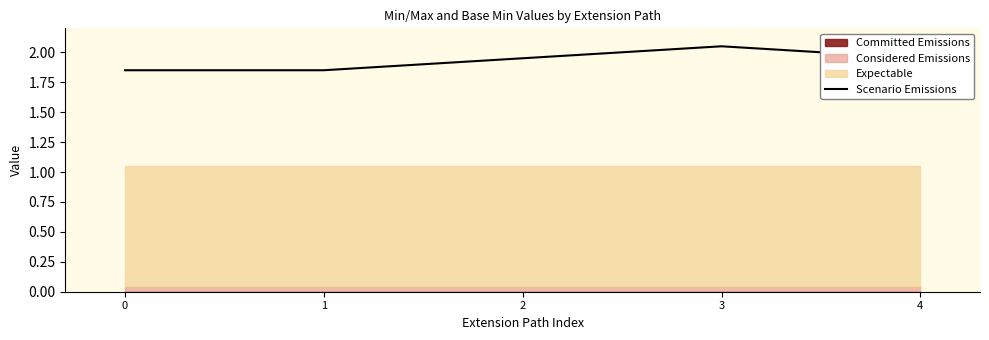

Rank the categories by value from highest to lowest.

3, 2, 4, 0, 1